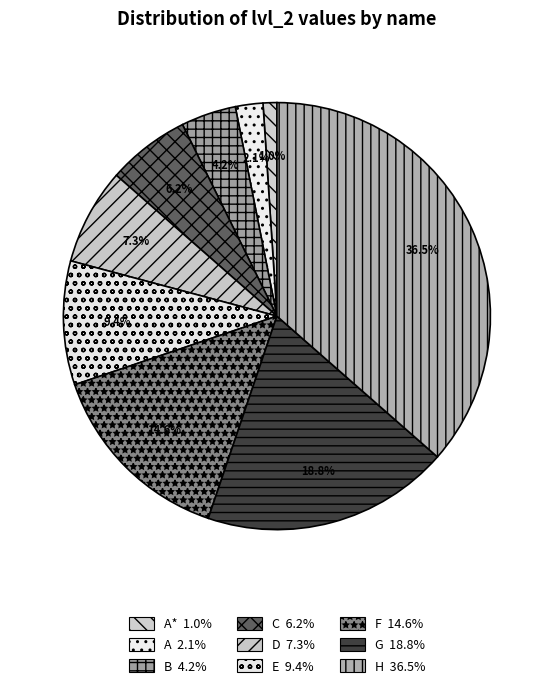

Which slice is the smallest?

A*